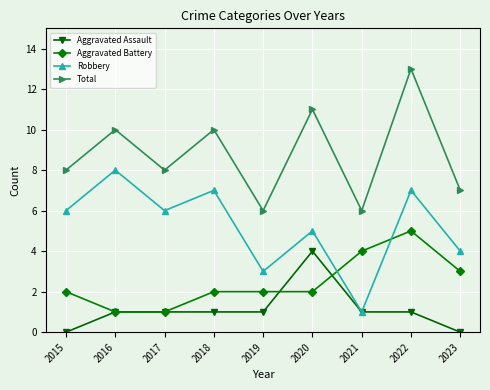

In Robbery, how many points are lower than both neighbors (excluding endpoints)?

3